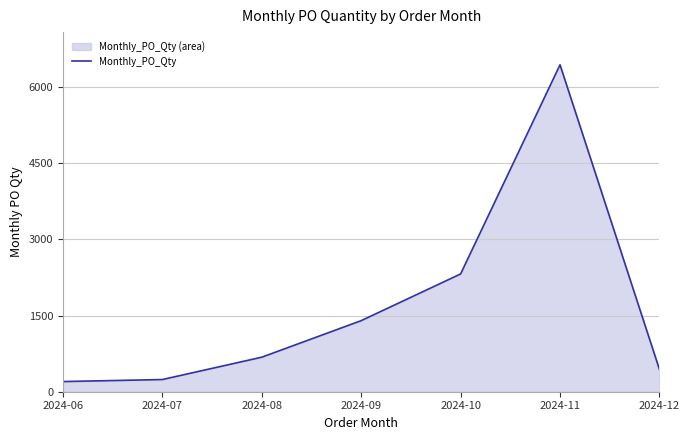

Rank the categories by value from lowest to highest.

2024-06, 2024-07, 2024-12, 2024-08, 2024-09, 2024-10, 2024-11